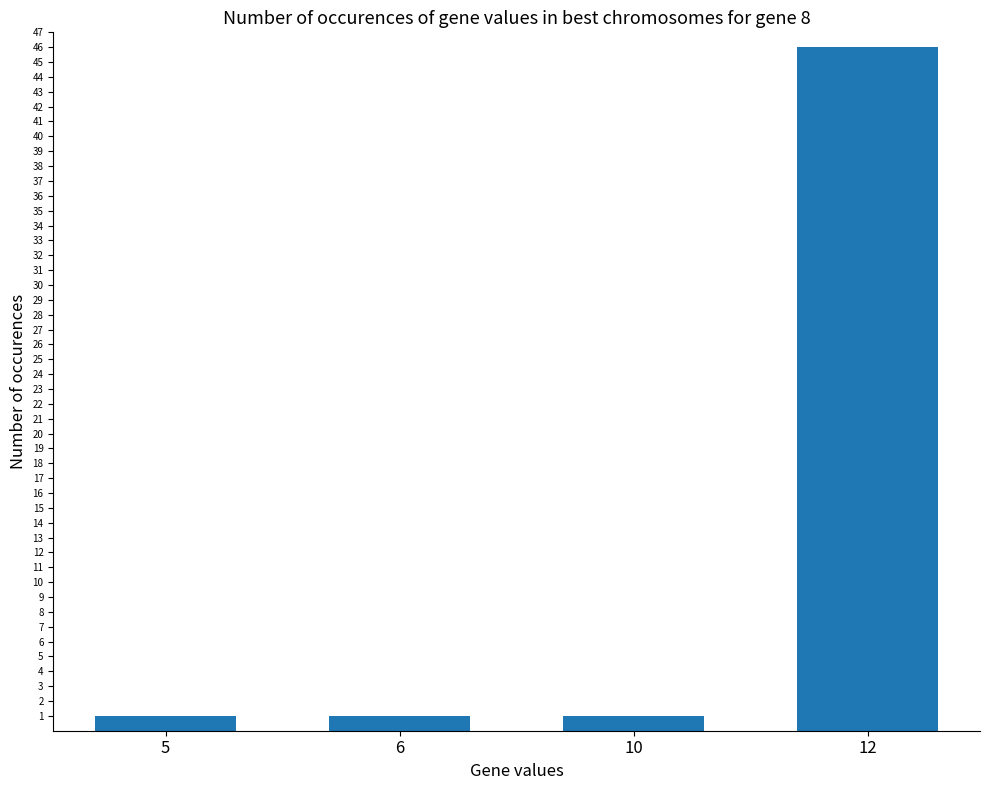

What is the sum of the values at 6 and 5?

2